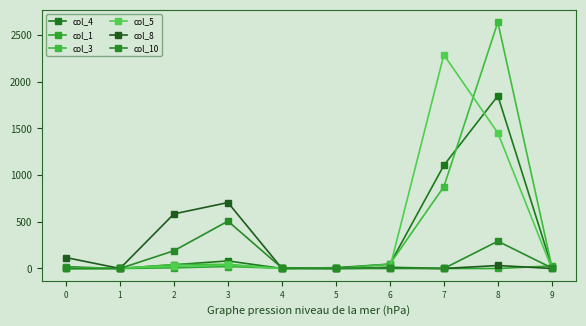

How many lines are shown in the chart?

6